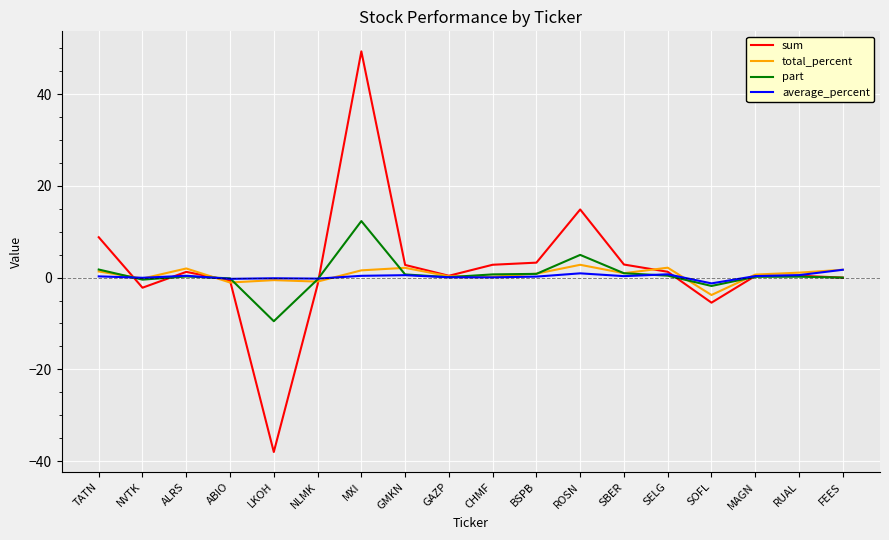

Which label corresponds to the smallest value in the chart?

LKOH